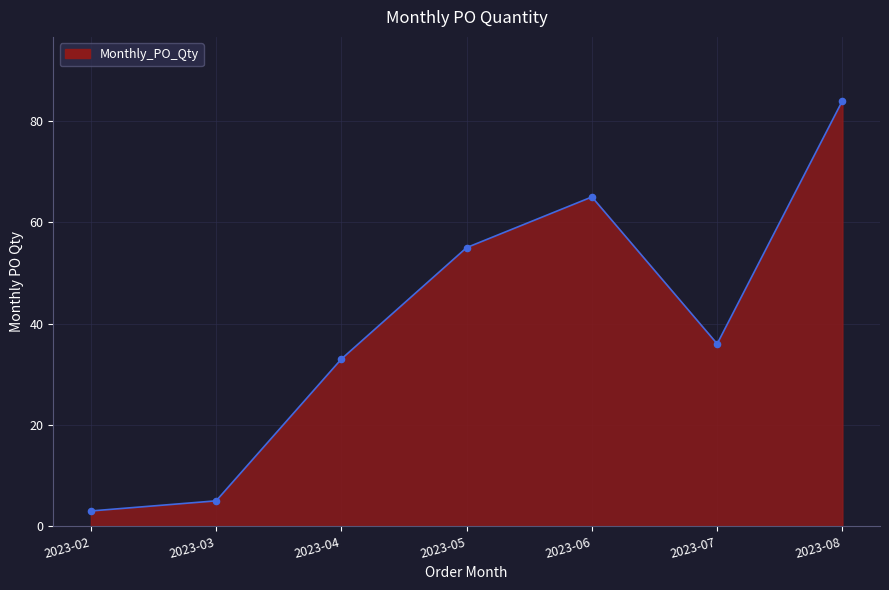

What is the ratio of the value at 2023-03 to the value at 2023-06?

0.1